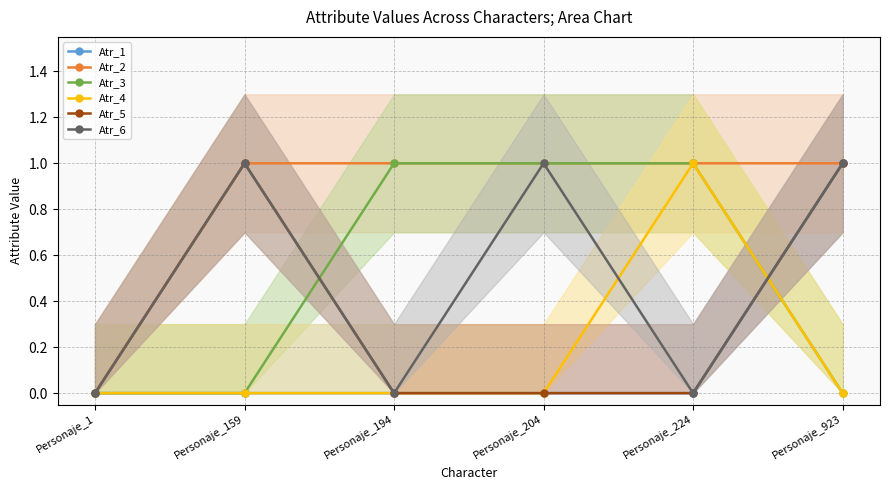

True or false: Atr_3 has more than 1 points higher than both neighbors.

False